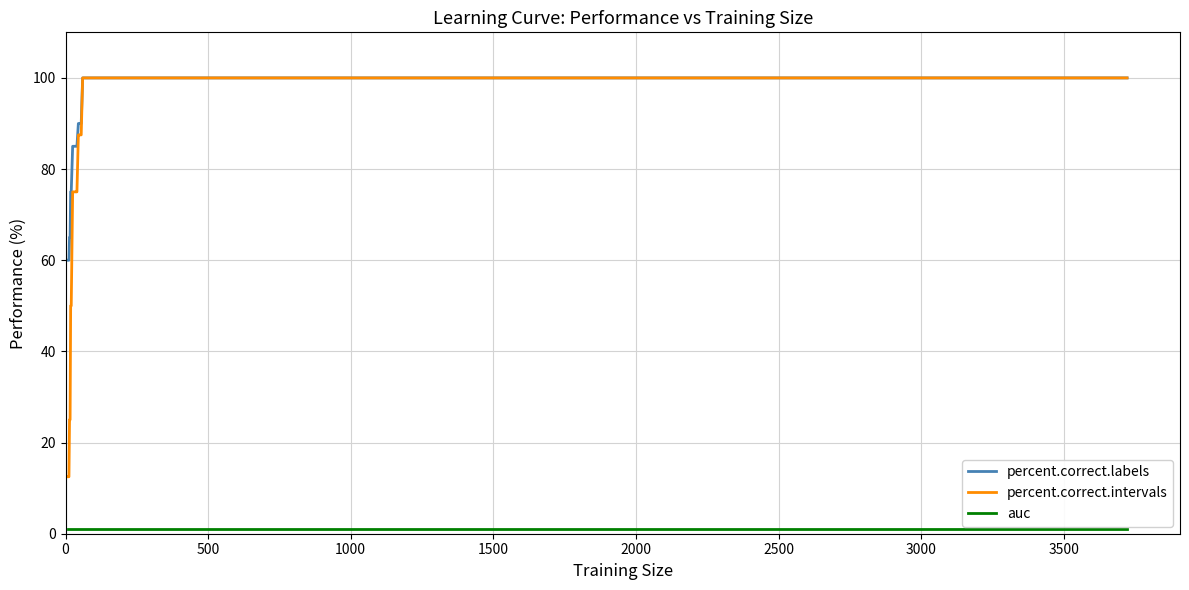

How many percent.correct.labels values are between 85 and 100?

26